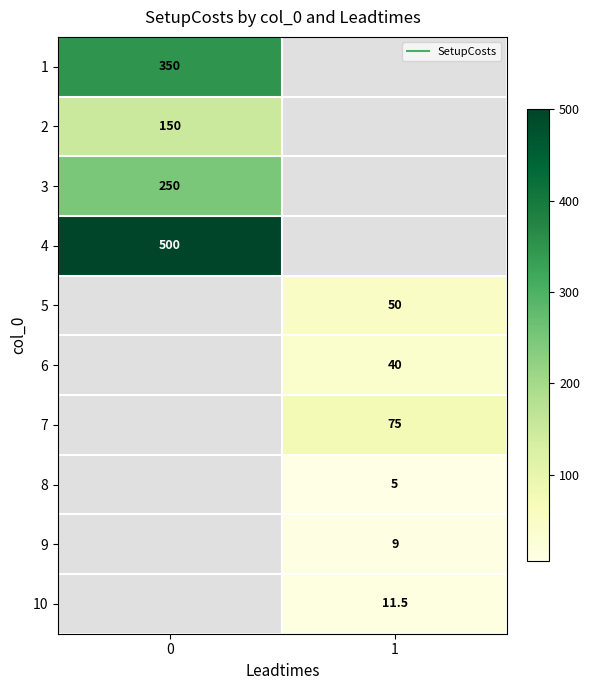

How many series are shown in this chart?

10